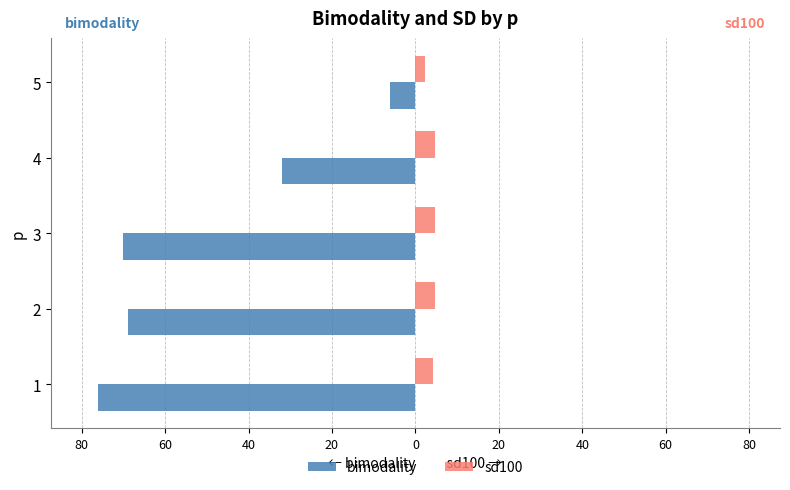

What are all the series names shown in the legend?

bimodality, sd100